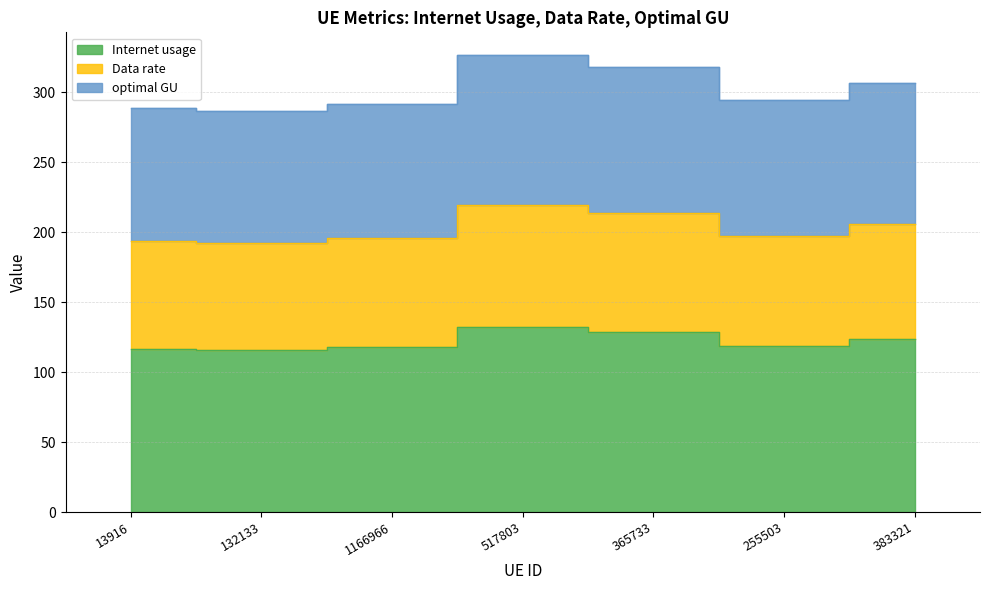

How many interior local valleys does the optimal GU series have?

2